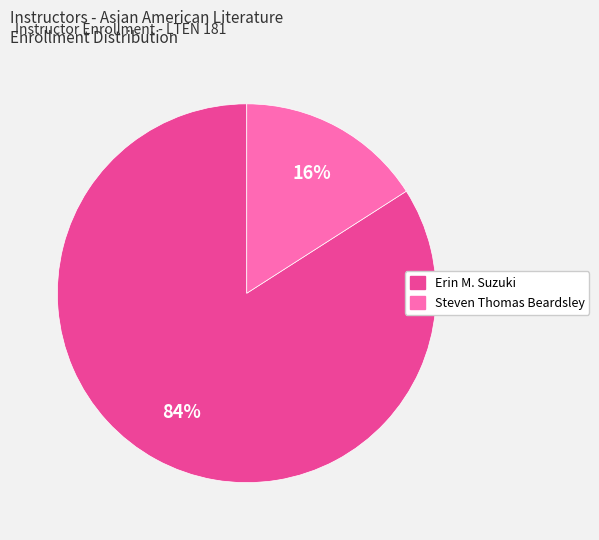

To the nearest percent, what is the combined percentage of Steven Thomas Beardsley and Erin M. Suzuki?

100%